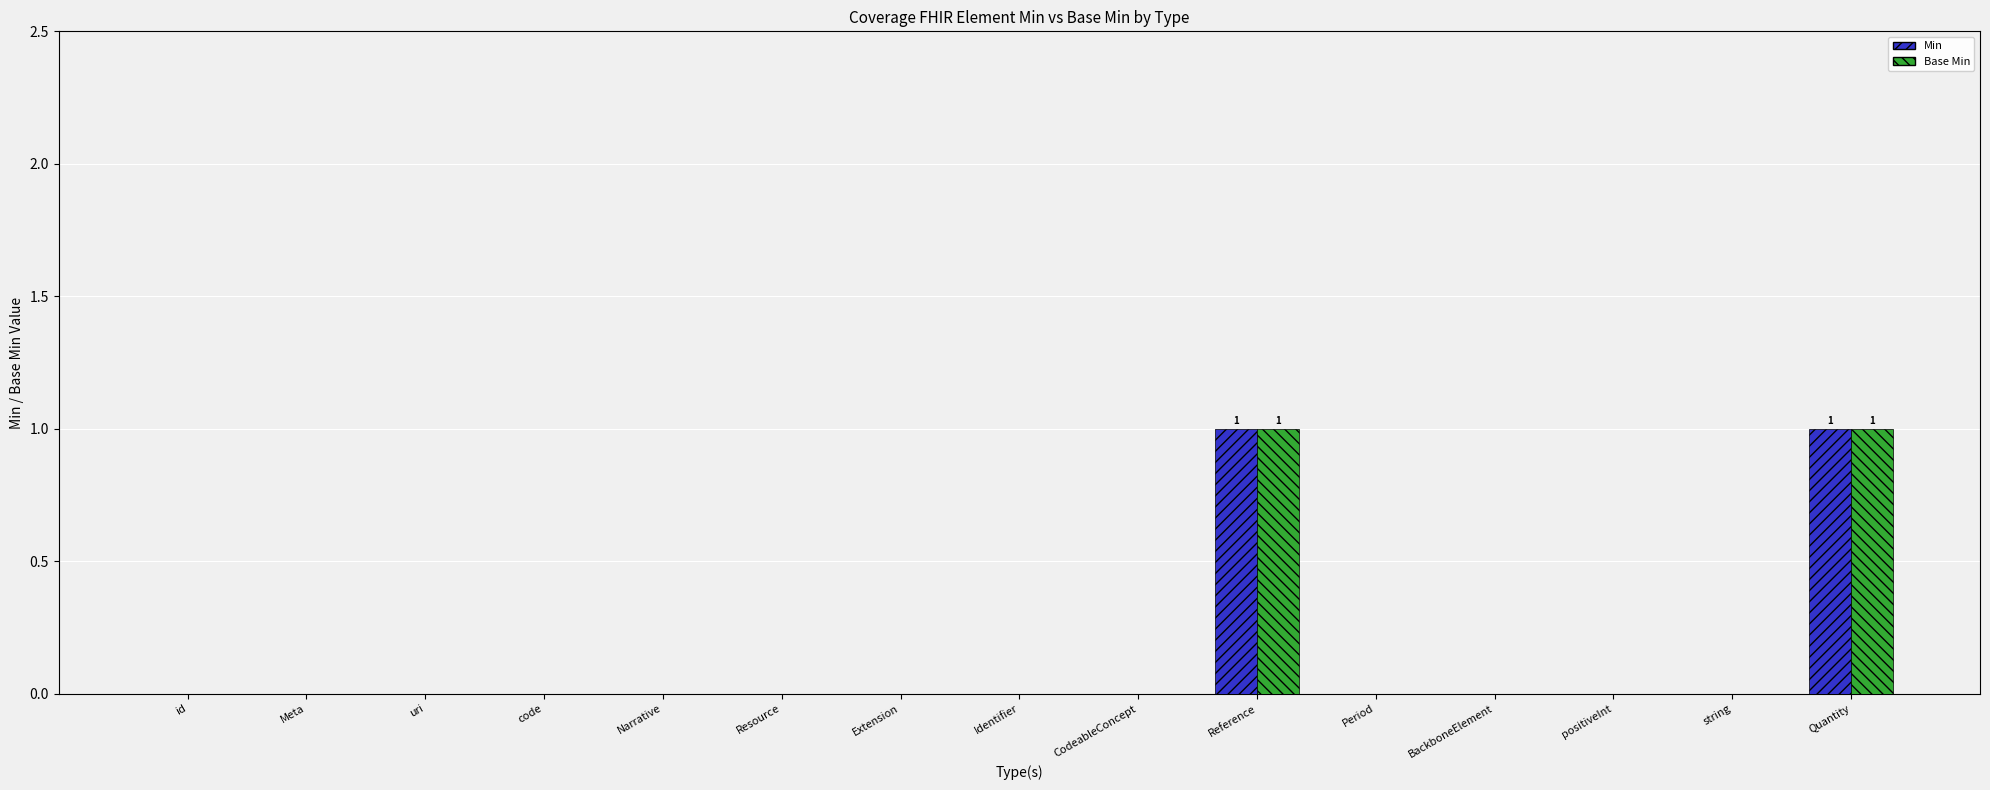

Are the bars grouped side by side (vs. stacked)?

Yes